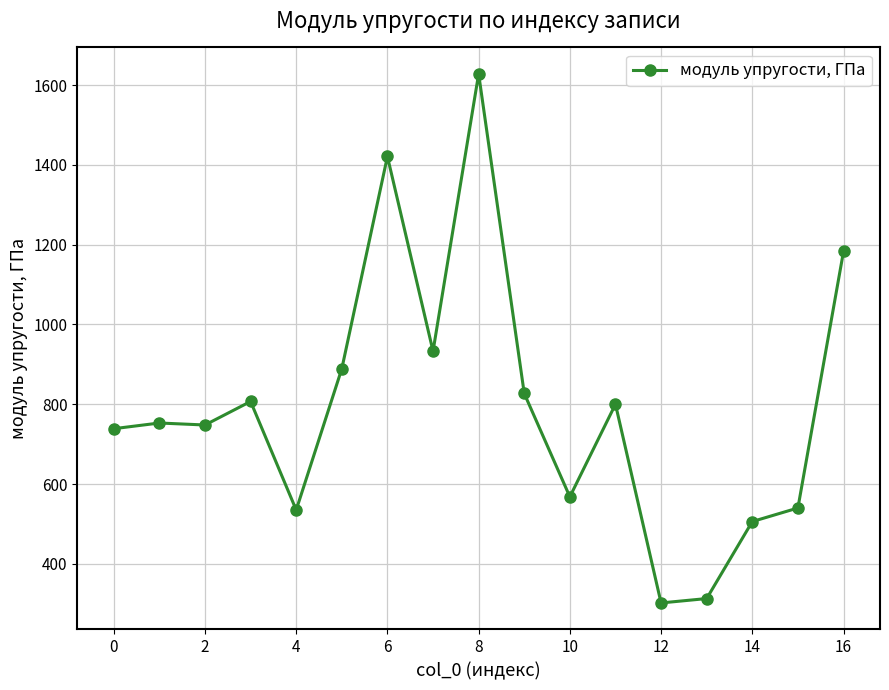

What is the value of the 9th point from the left?

1628.0